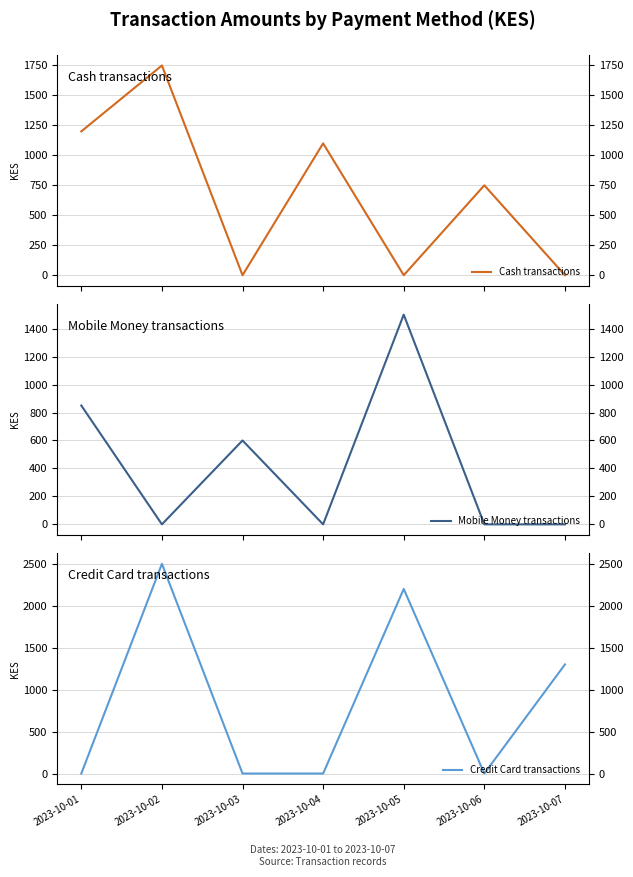

After their last crossing, which series has the higher values: Credit Card transactions or Cash transactions?

Credit Card transactions